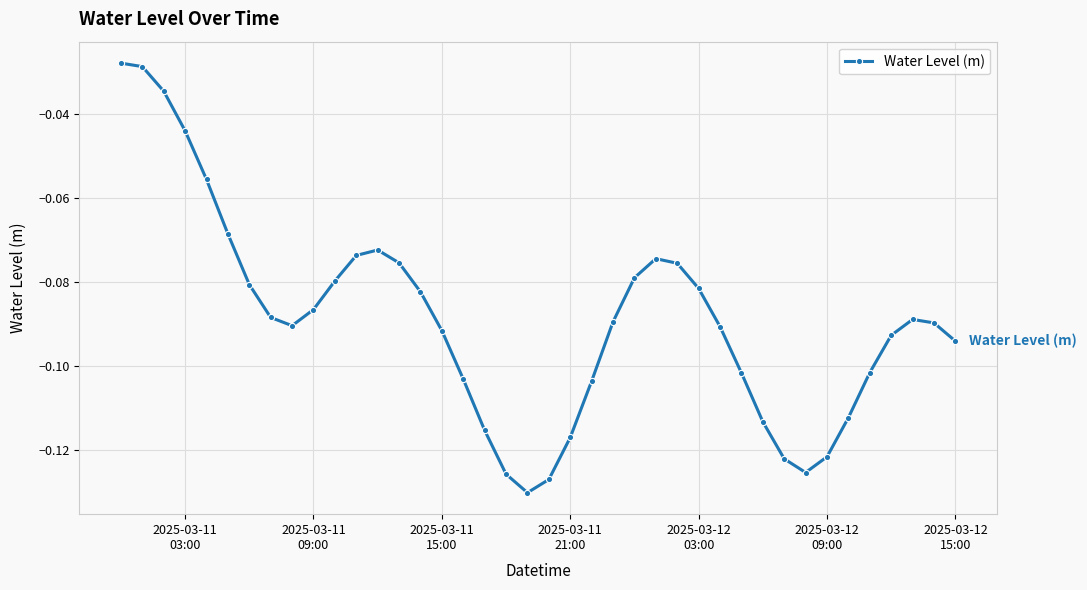

True or false: there are more than 0 points higher than both neighbors.

True